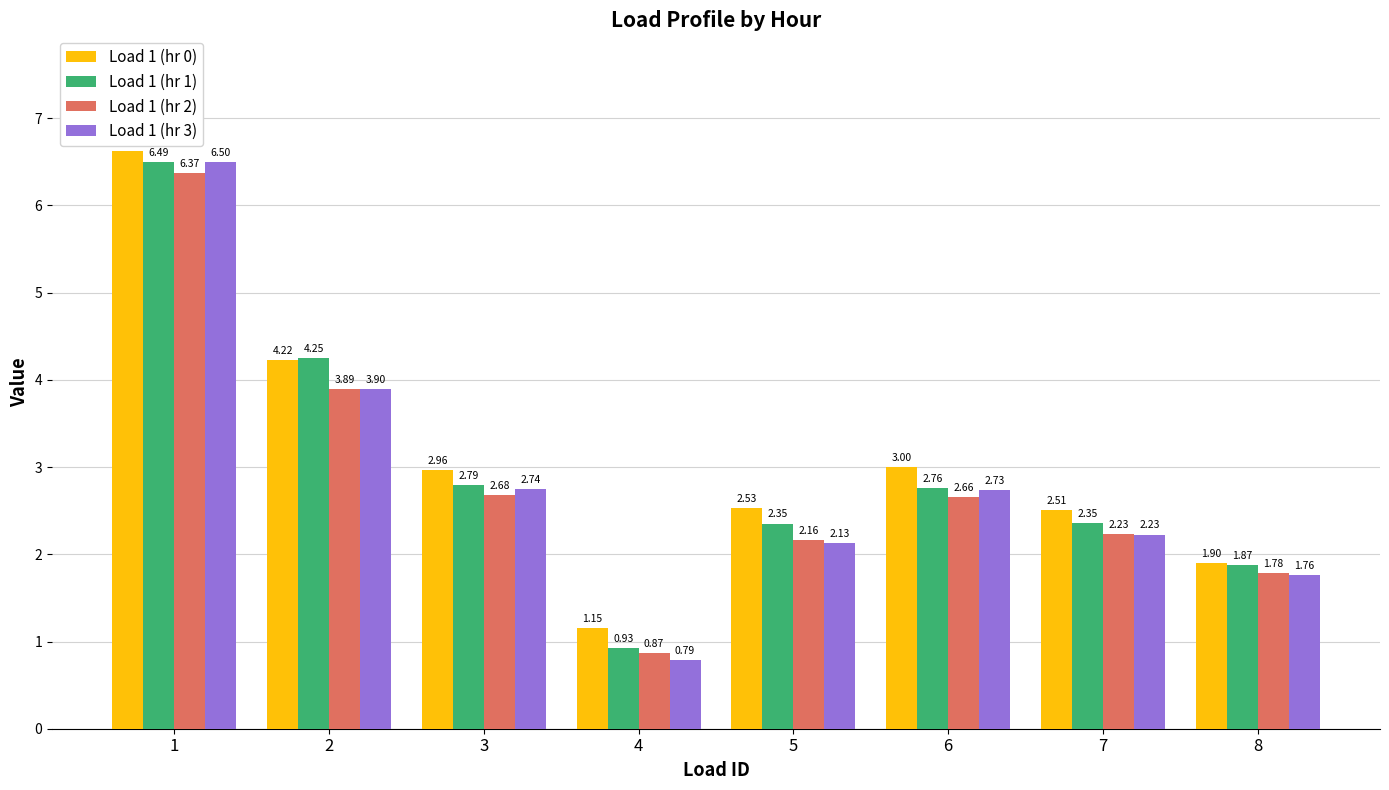

How many data points does each series have?

8